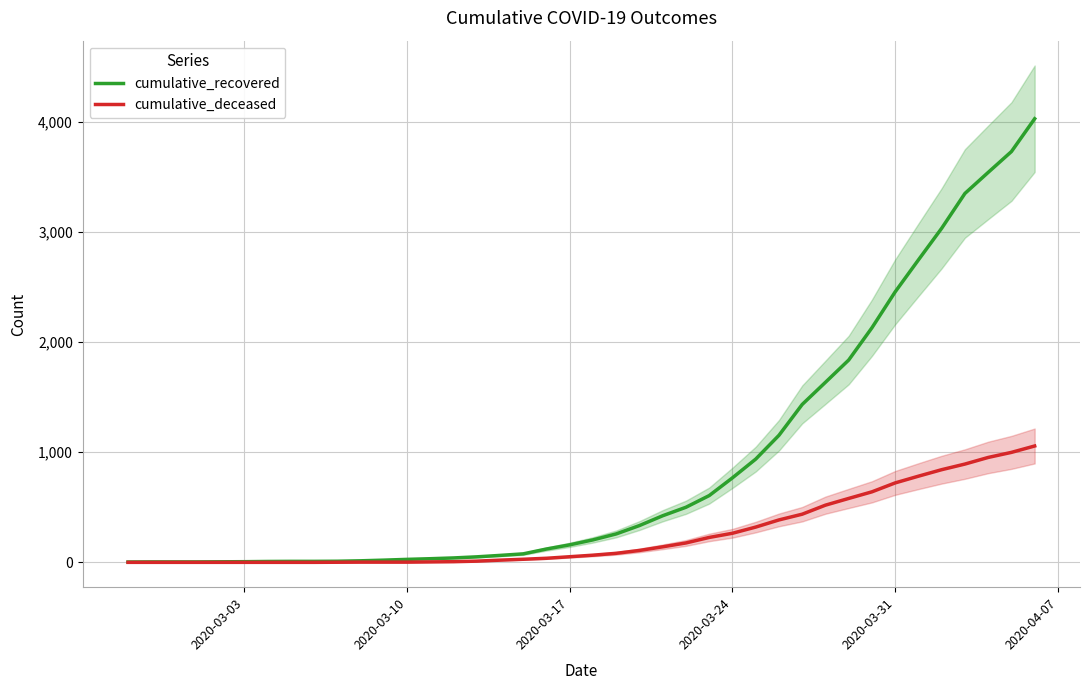

Which series has the largest total across all categories?

cumulative_recovered